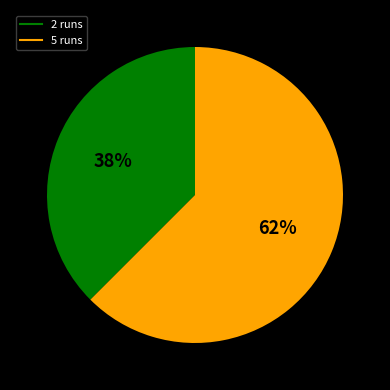

Approximately how many times larger is the value at 2 runs compared to 5 runs?

0.6